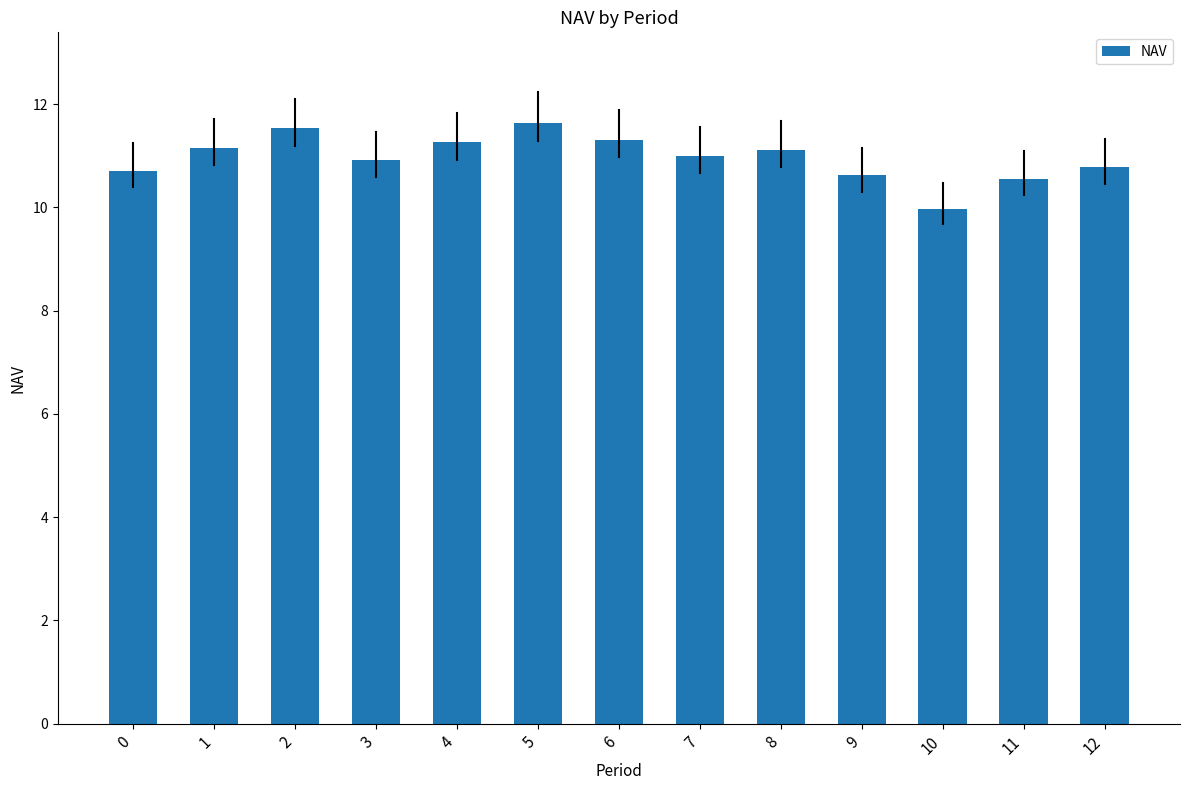

How many data points does each series have?

13